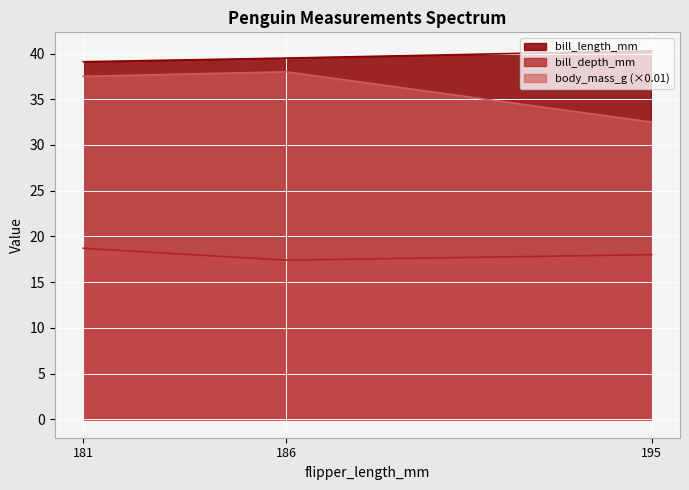

At which category does the chart reach its minimum across all series?

186